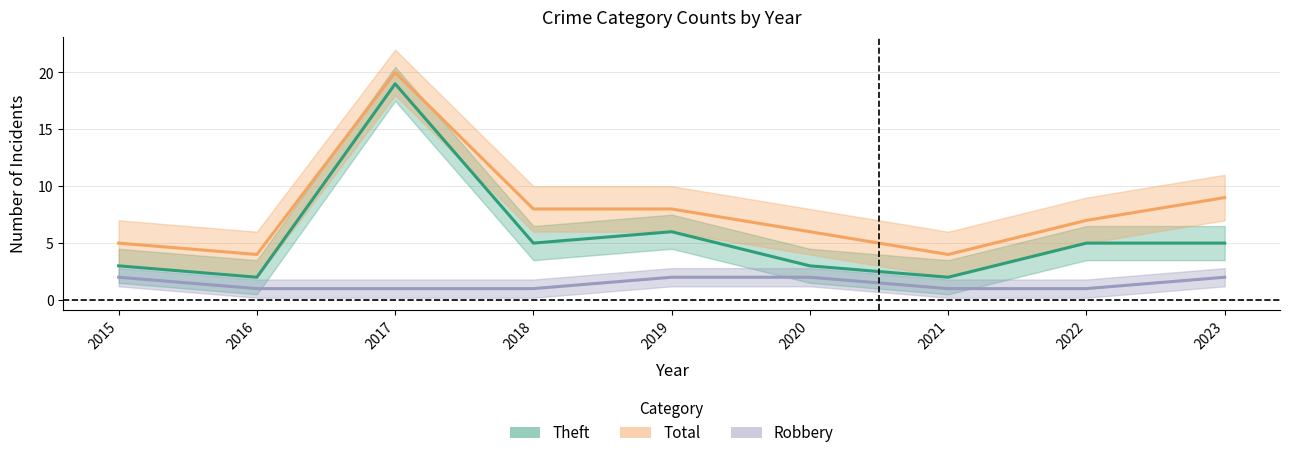

What are all the series names shown in the legend?

Theft, Total, Robbery